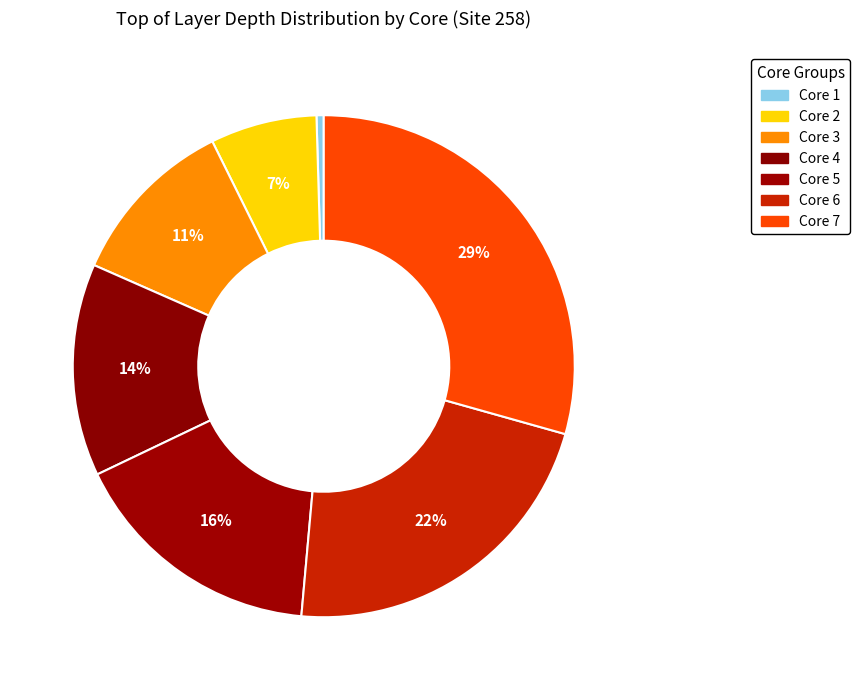

Which has a higher value, Core 7 or Core 1?

Core 7